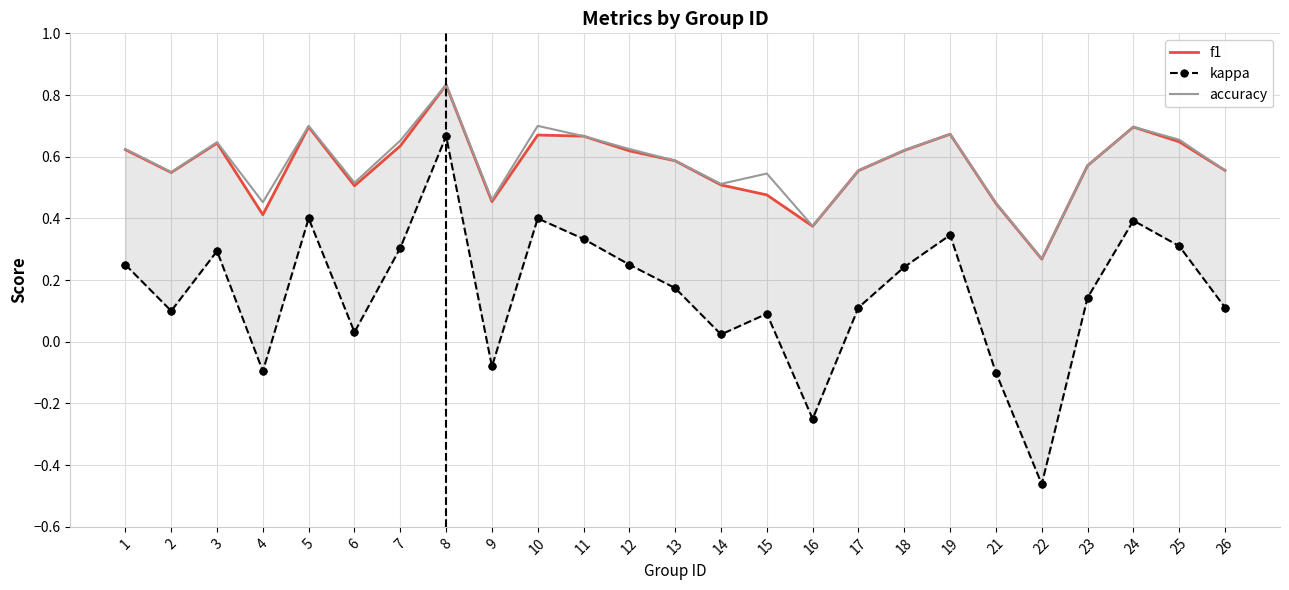

What are all the series names shown in the legend?

f1, kappa, accuracy